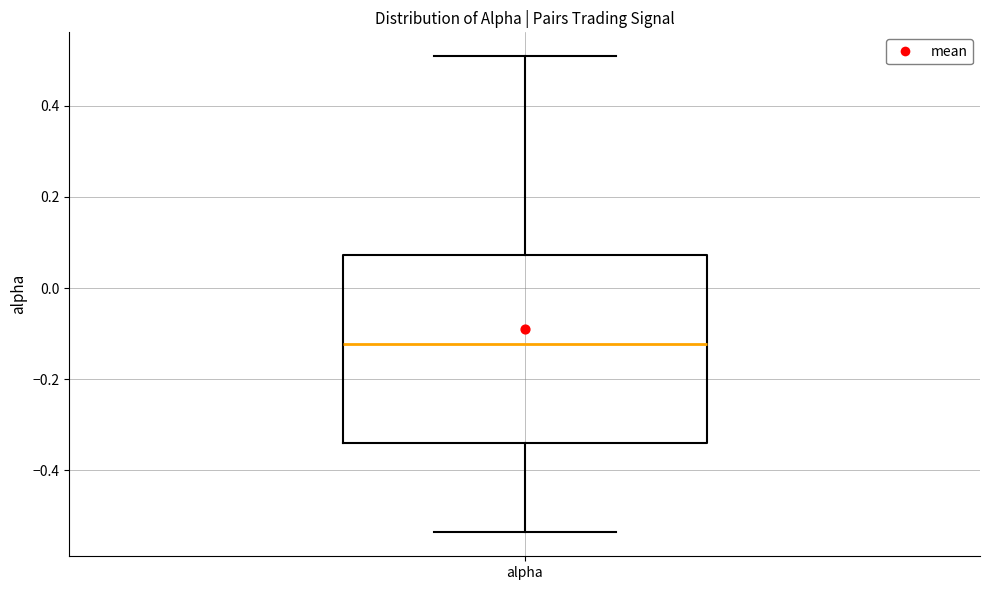

Where does the upper whisker of the box for alpha end on the y-axis? The values are not printed on the chart, so give them approximately, as read against the axis.

0.50